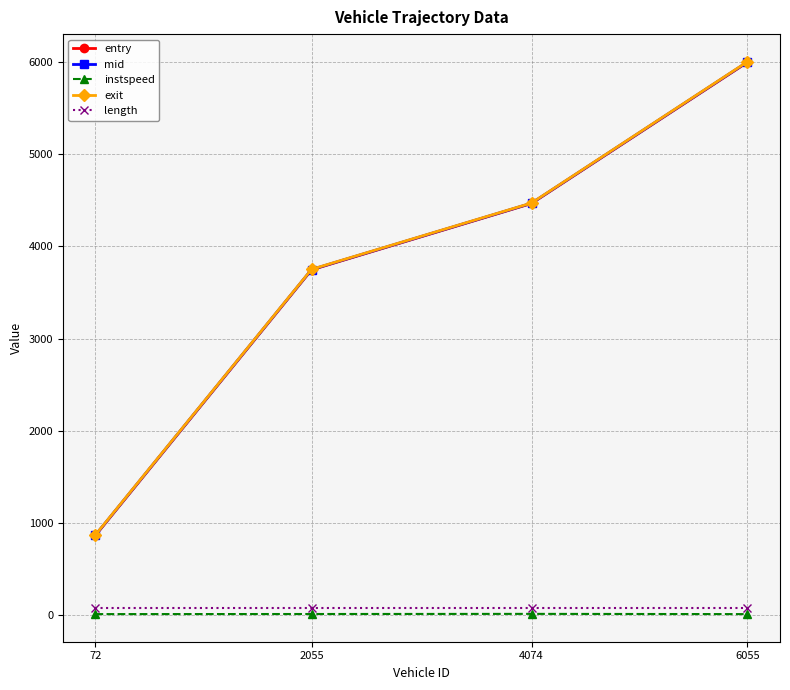

What is the sum of the exit values at 6055 and 2055?

9756.1